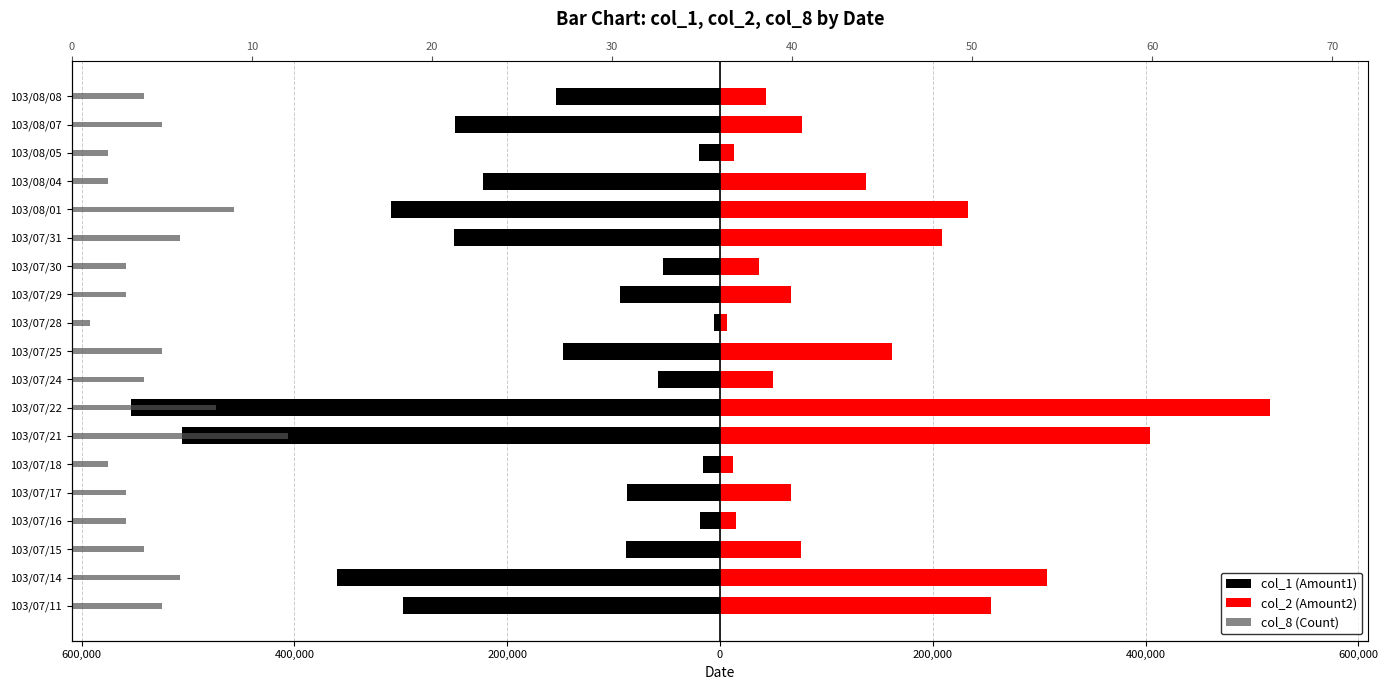

The value of col_8 (Count) at 103/07/28 is 1. True or false?

False